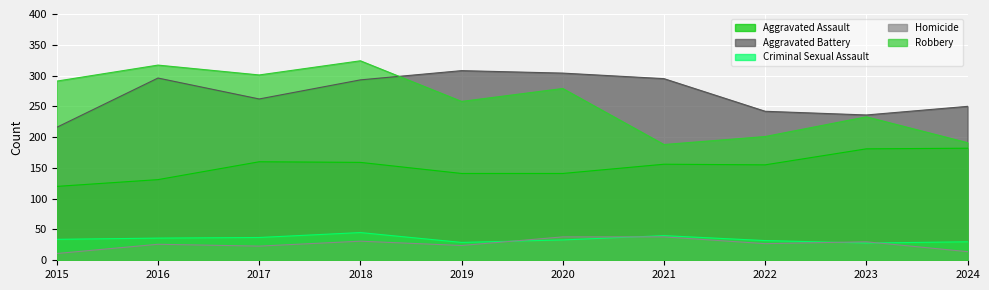

The value of Criminal Sexual Assault at 2015 is 7. True or false?

False